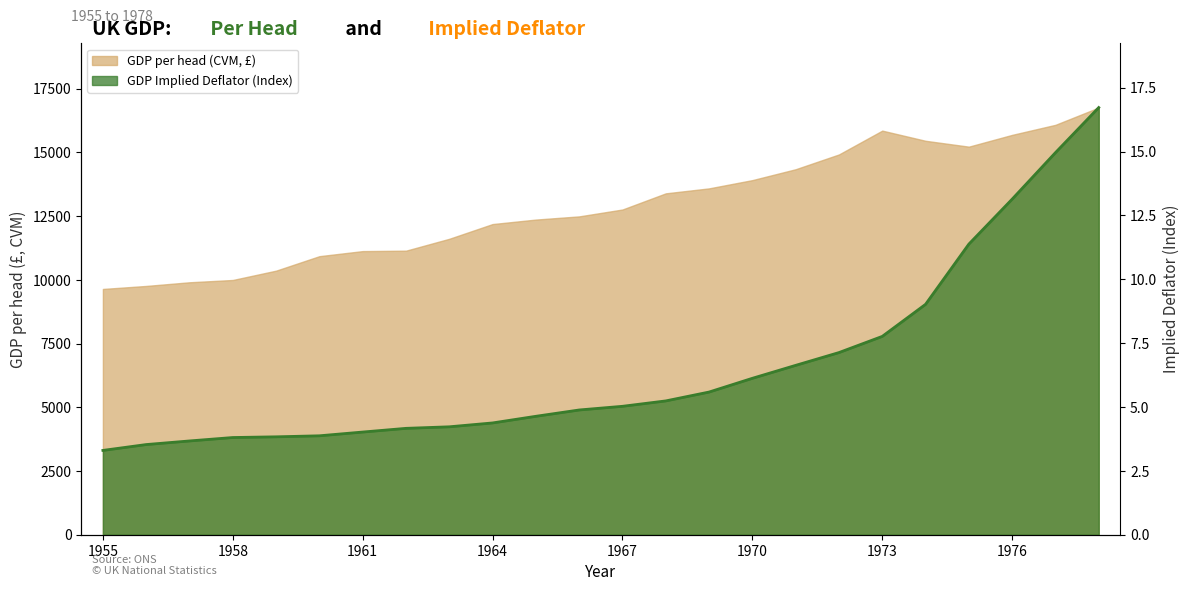

What is the difference between the GDP Implied Deflator (Index) values at 1956 and 1962?

0.6